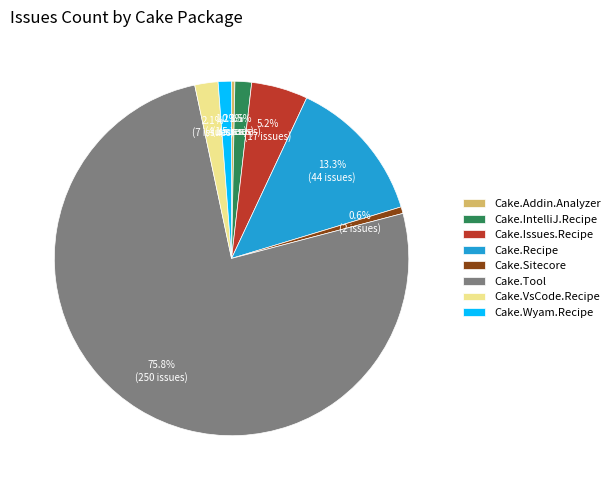

What is the majority slice?

Cake.Tool